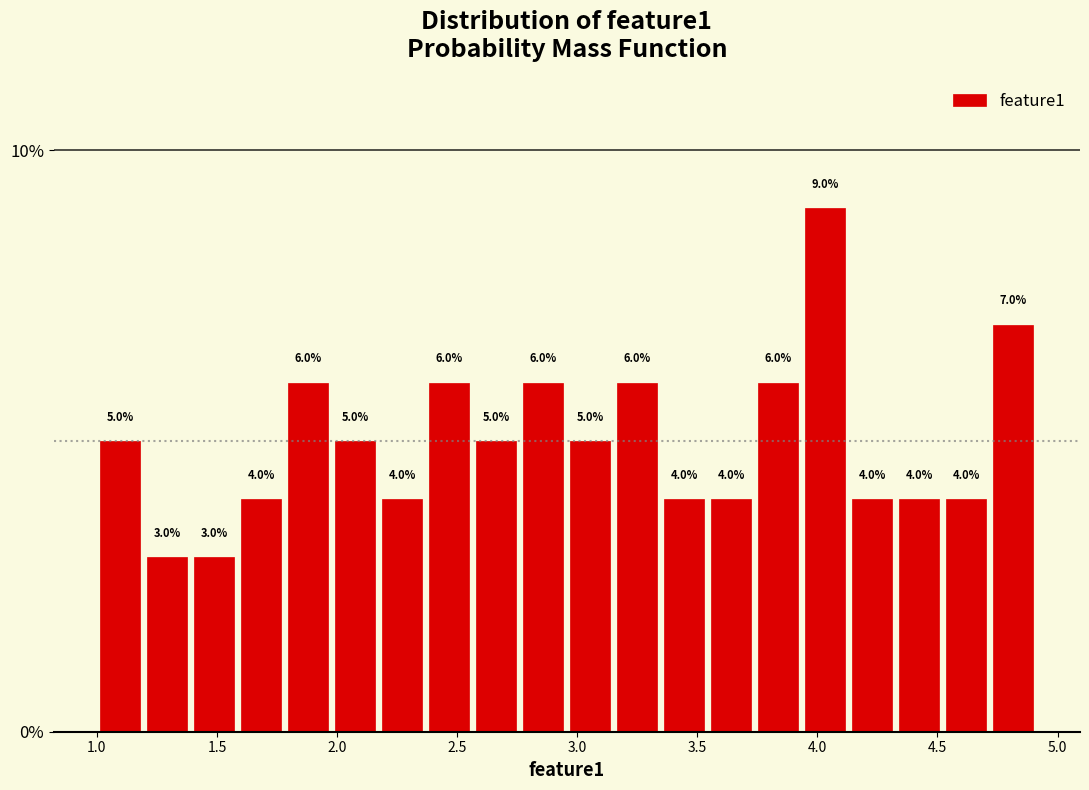

Read against the x-axis, roughly where is the centre of the tallest bar?

4.05